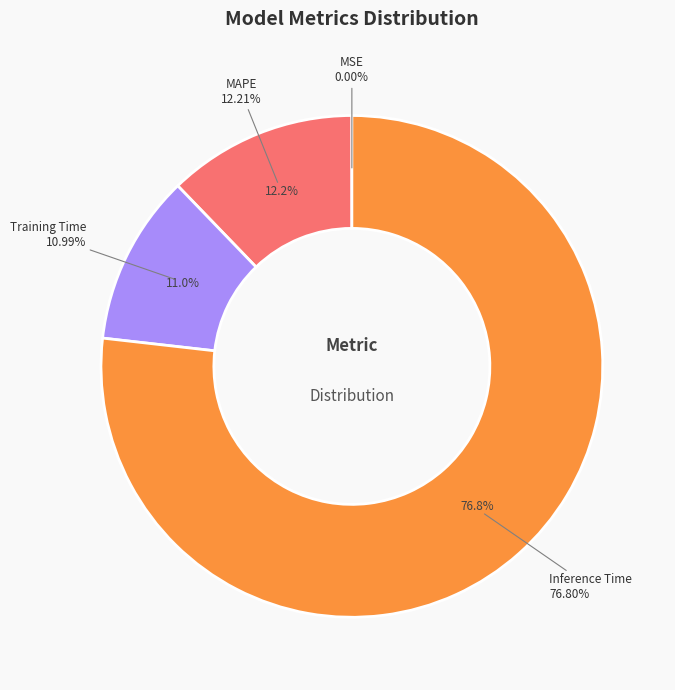

Count the number of slices in the pie.

5